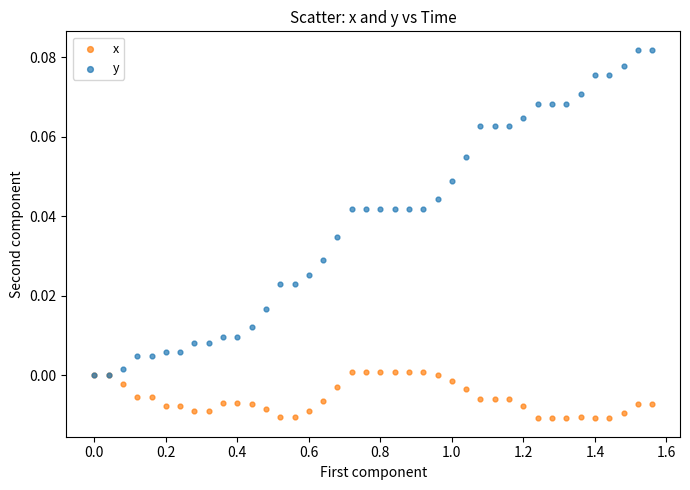

Which series reaches the minimum Y coordinate?

x